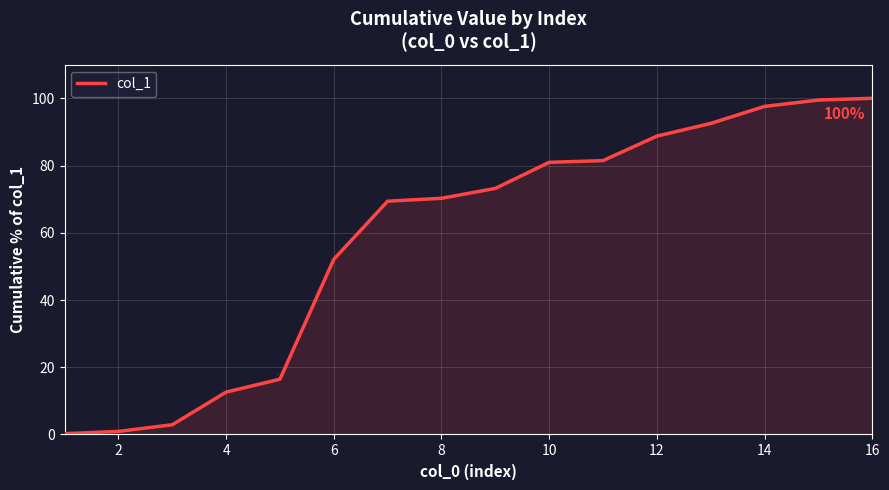

What is the greatest value displayed?

100.0